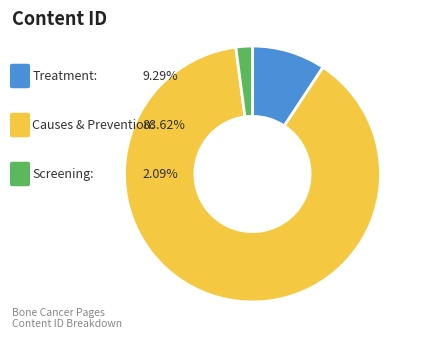

How many slices are in this pie chart?

3